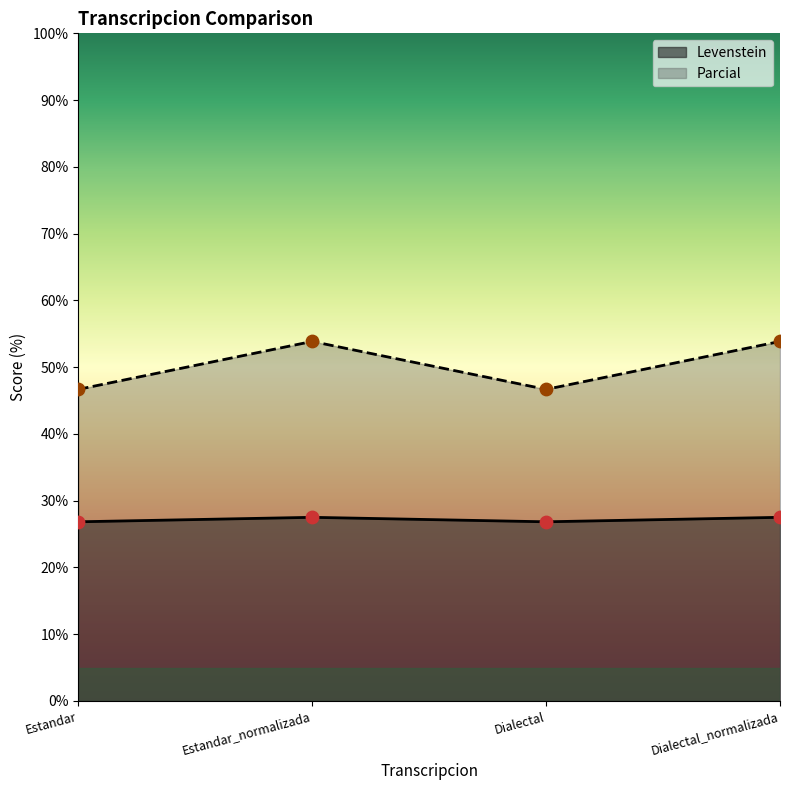

At which category is the sum across all series the highest?

Estandar_normalizada